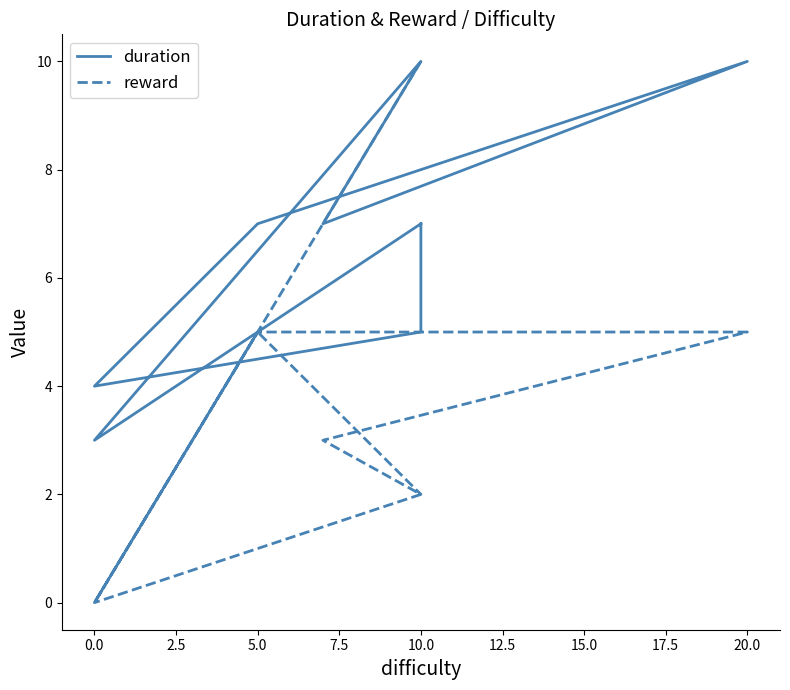

Is the value of reward at 10.0 greater than the value of duration at 0.0?

Yes